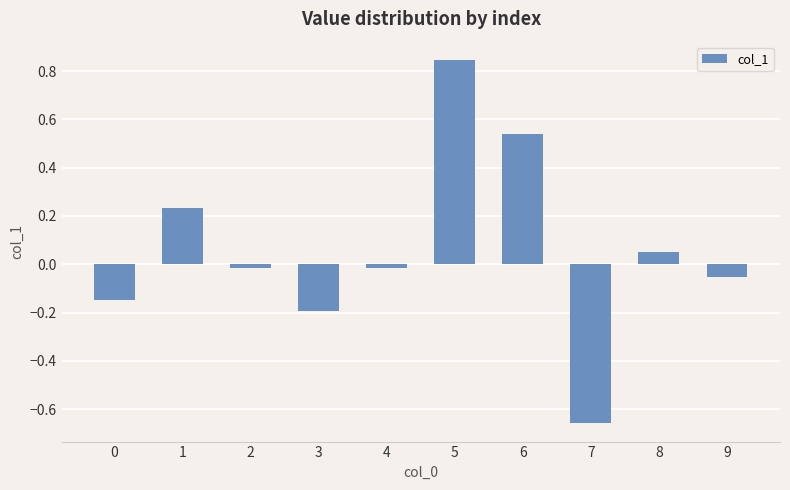

What is the sum of the values at 1 and 0?

0.1